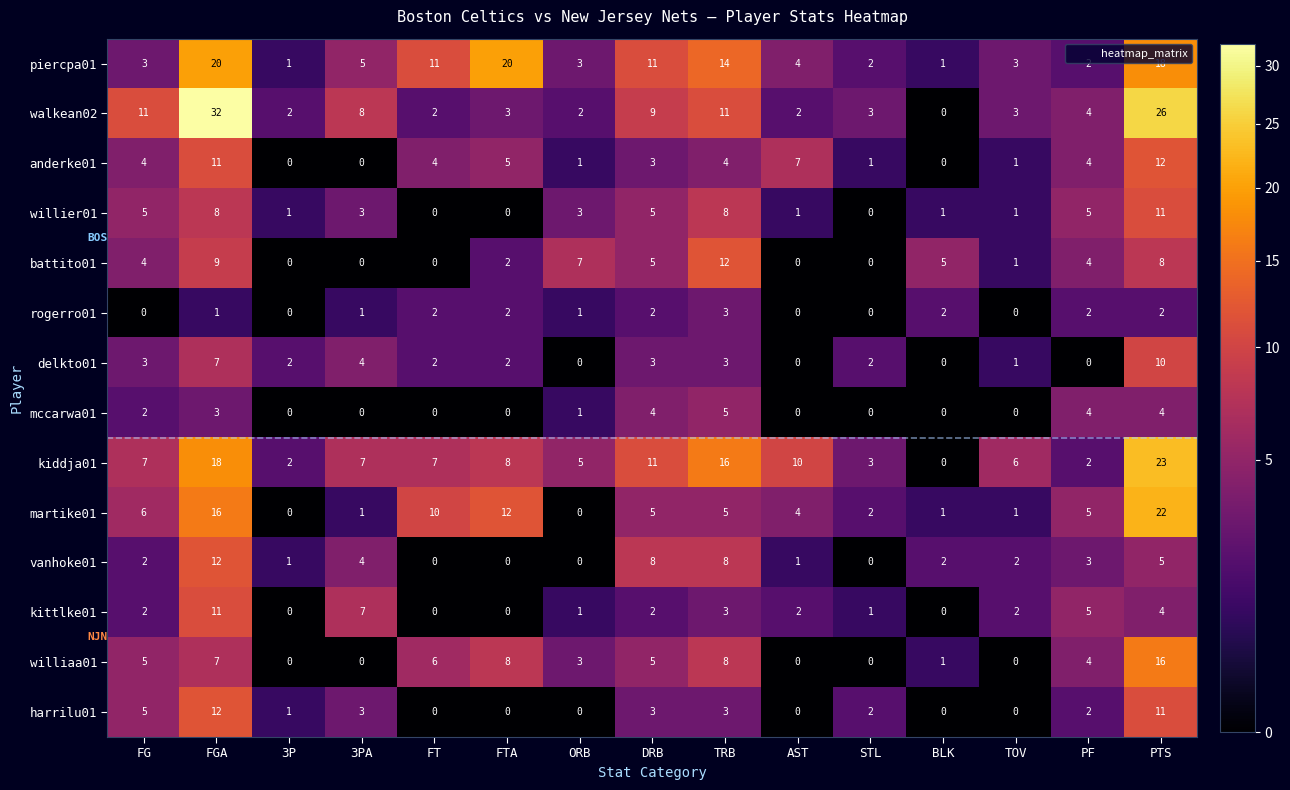

What is the difference between the highest and lowest values at FTA?

20